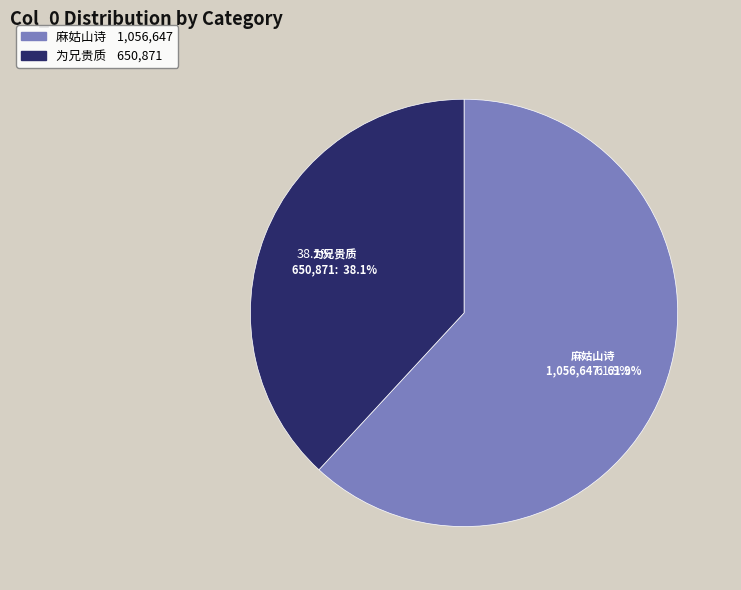

What percentage is the 为兄贵质题鹡鸰图 slice, to the nearest percent?

38%